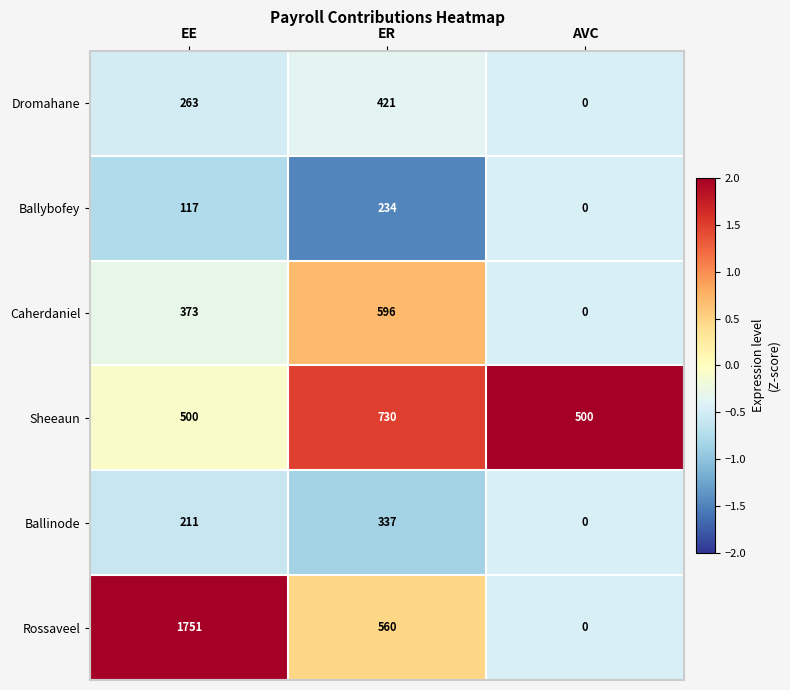

Which series has the largest total across all categories?

Rossaveel